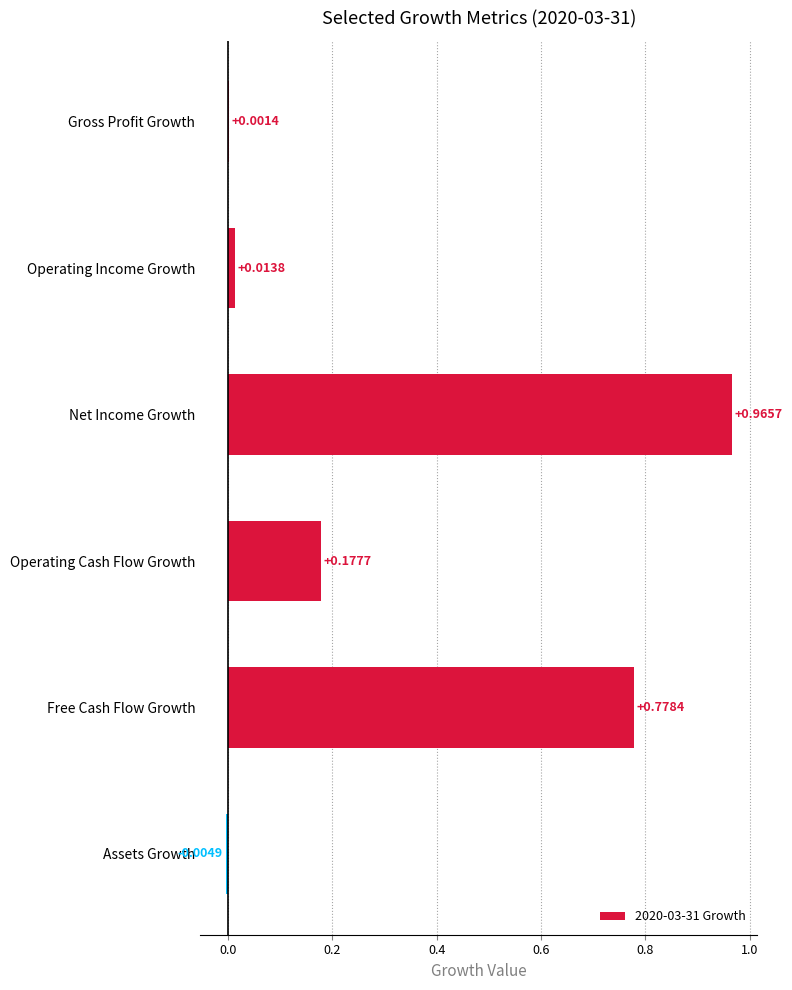

Which has a higher value, Operating Income Growth or Assets Growth?

Operating Income Growth